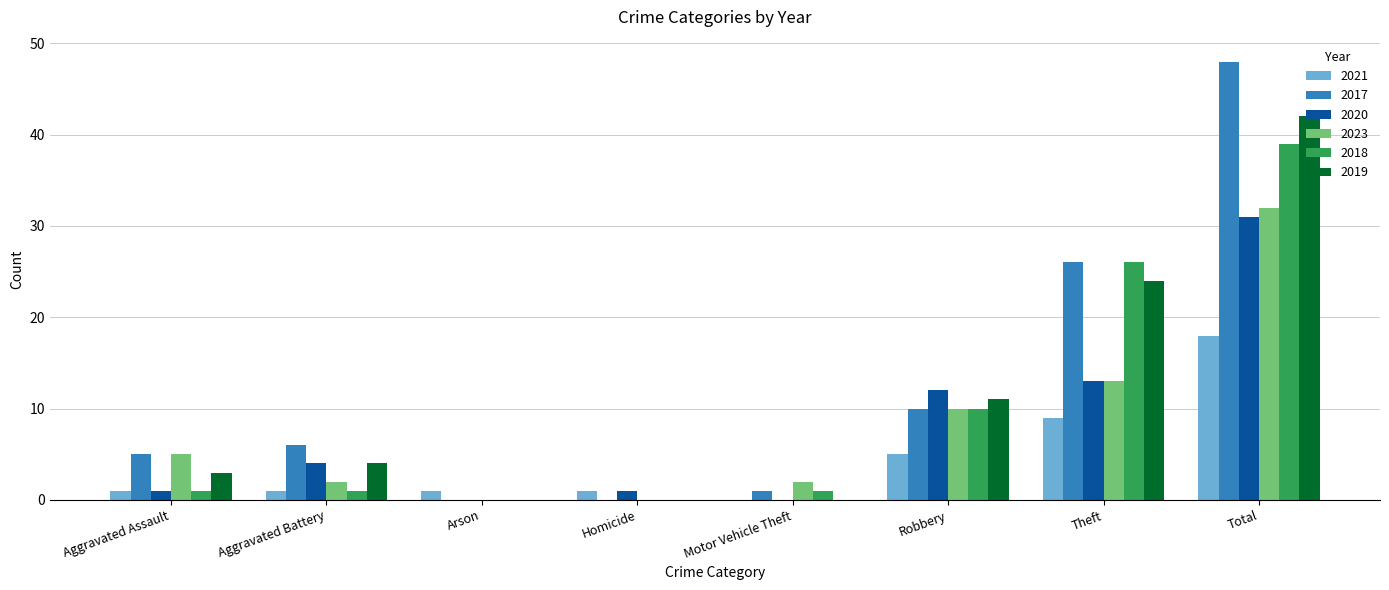

Is it true that 2019 equals 42 at Total?

True